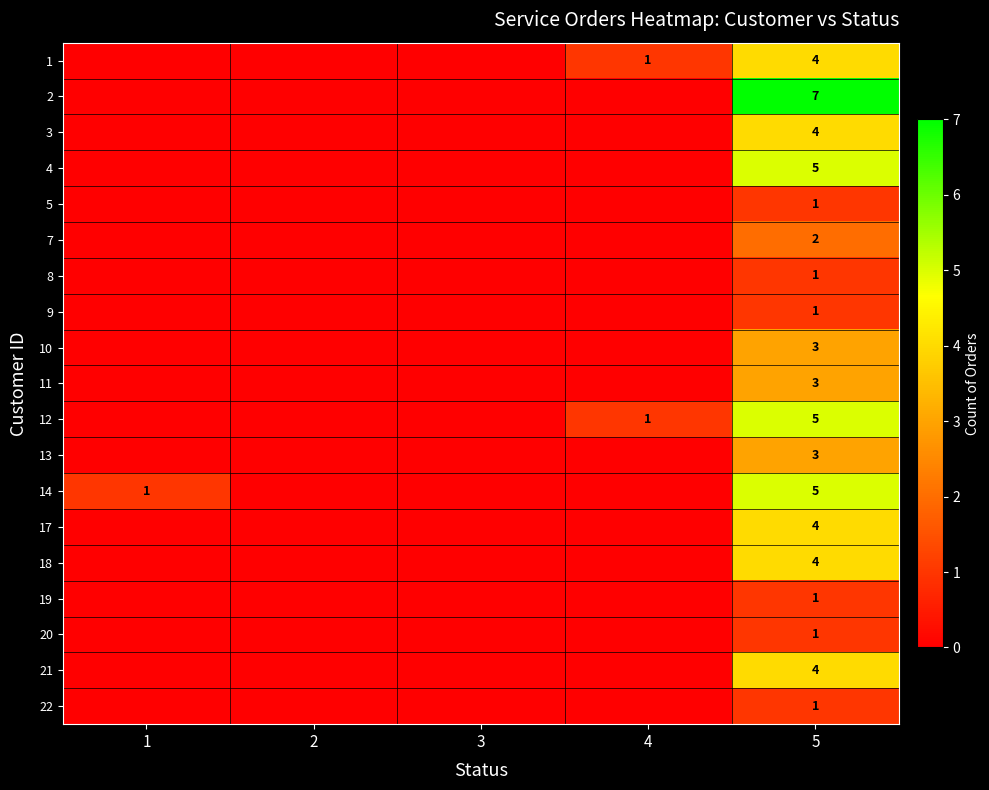

Is it true that 22 equals 1 at 5?

True